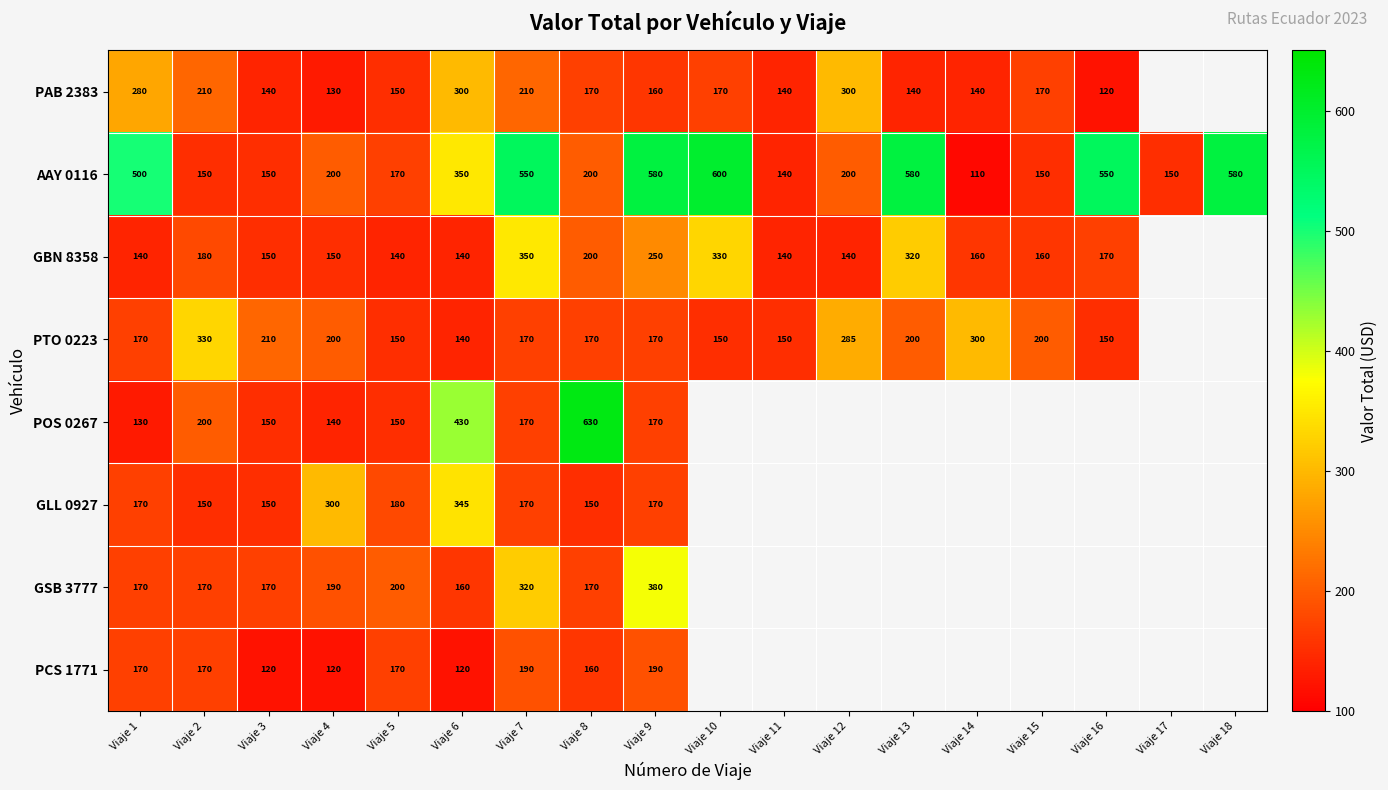

At which category is the sum across all series the highest?

Viaje 7